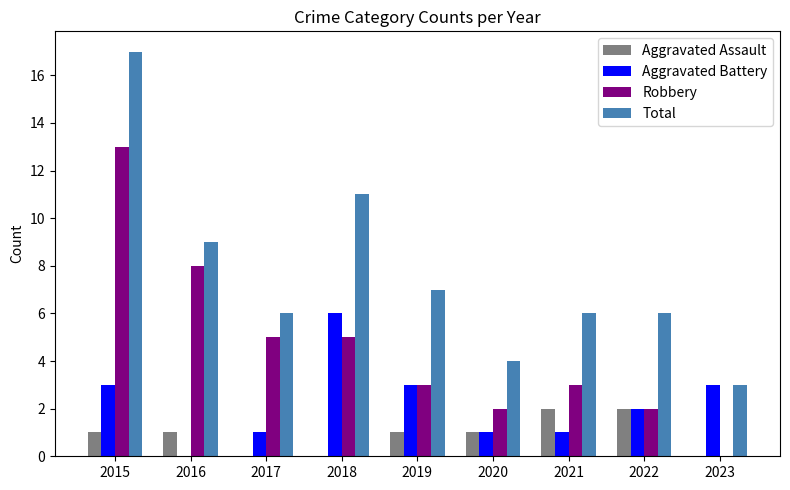

What is the spread (max minus min) of values at 2022?

4